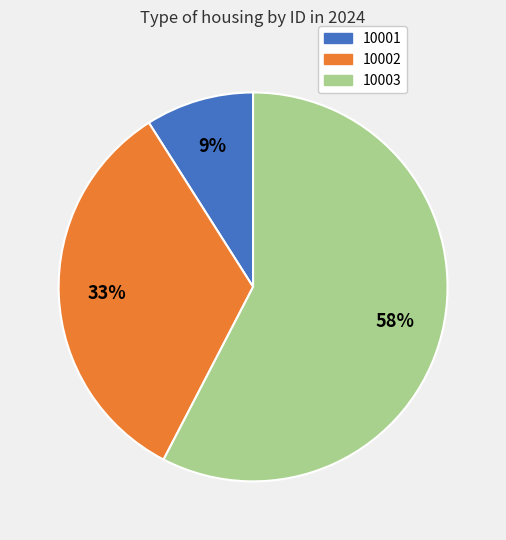

Do 10002 and 10001 together represent more than half of the pie?

No